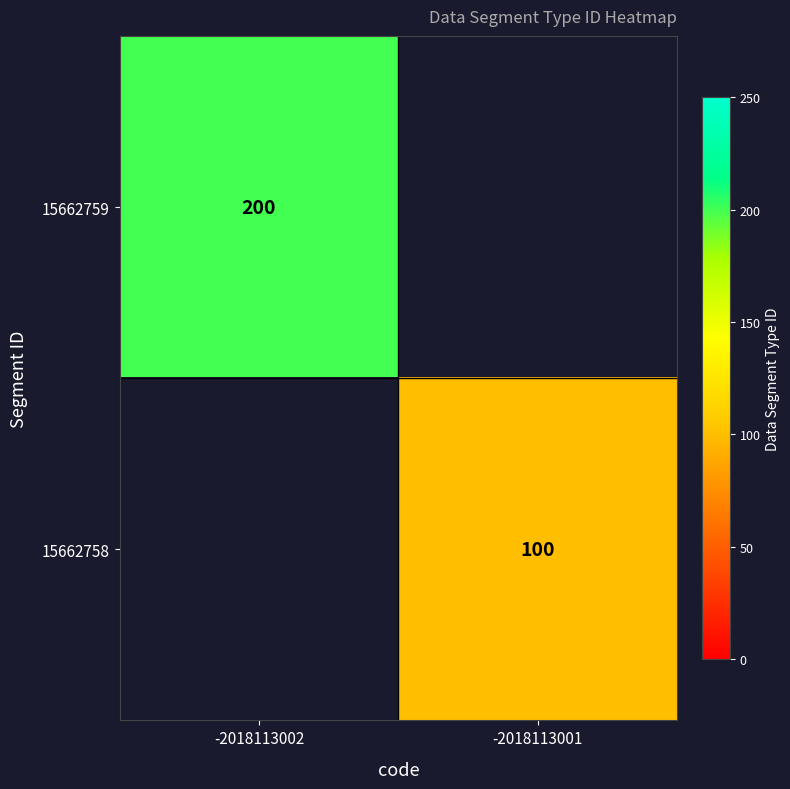

True or false: 15662758 has a value of 52 at -2018113001.

False